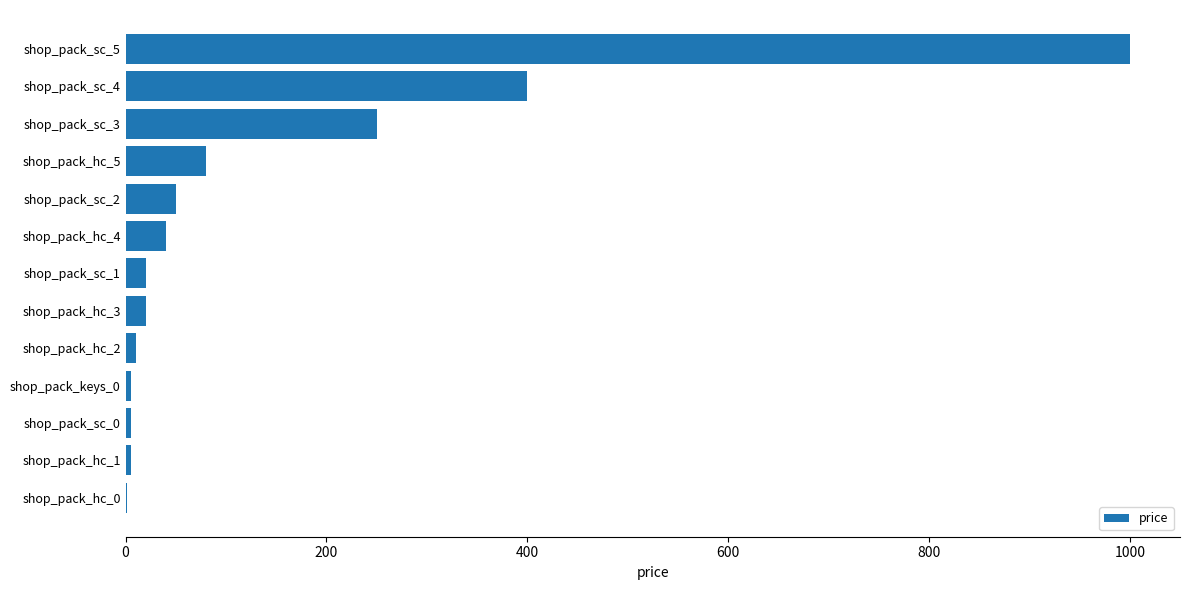

What is the sum of the values at shop_pack_sc_2 and shop_pack_hc_4?

90.0